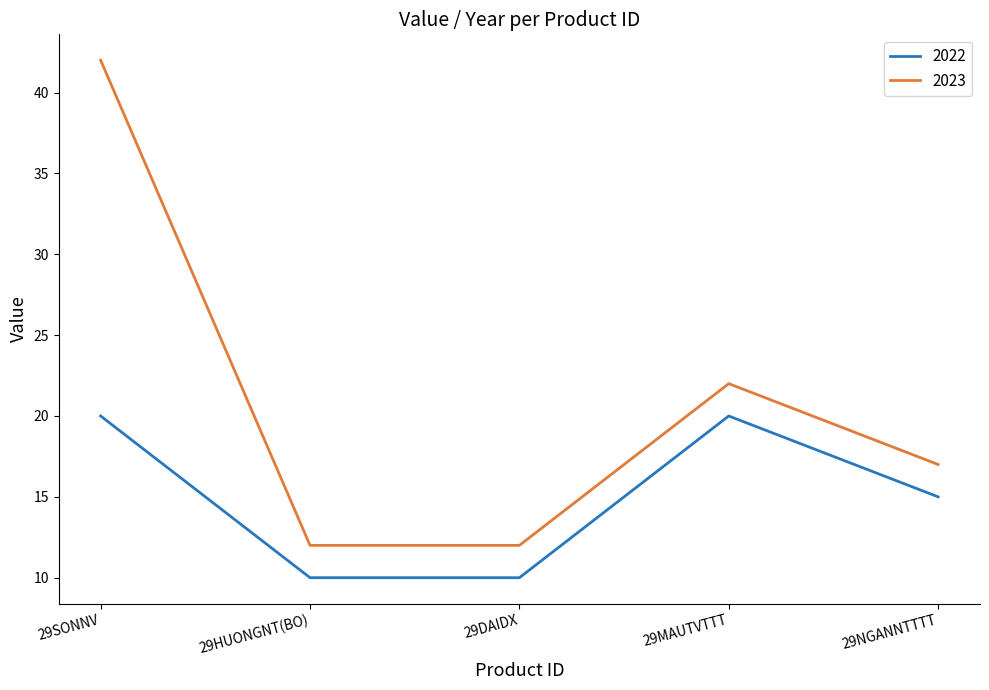

Where does the 2022 series first go above 15?

29SONNV